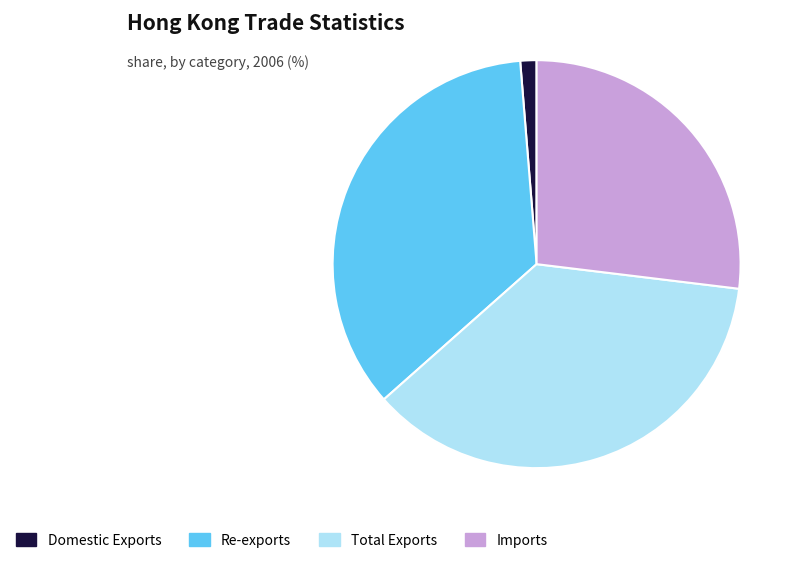

Rank the categories by value from lowest to highest.

Domestic Exports, Imports, Re-exports, Total Exports